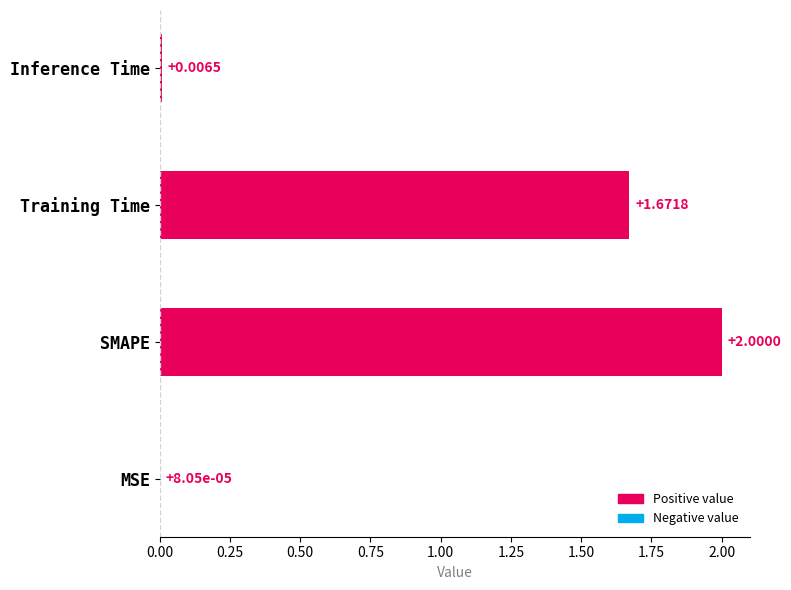

Between SMAPE and Inference Time, which is larger?

SMAPE